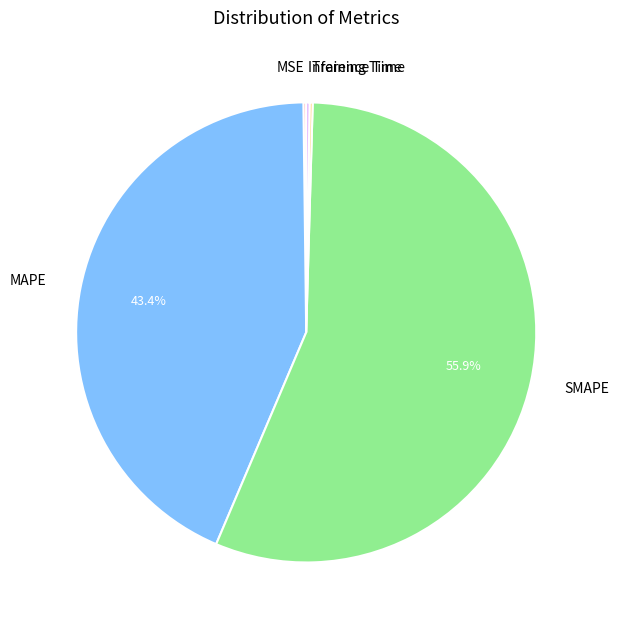

Which category has the biggest portion of the pie?

SMAPE